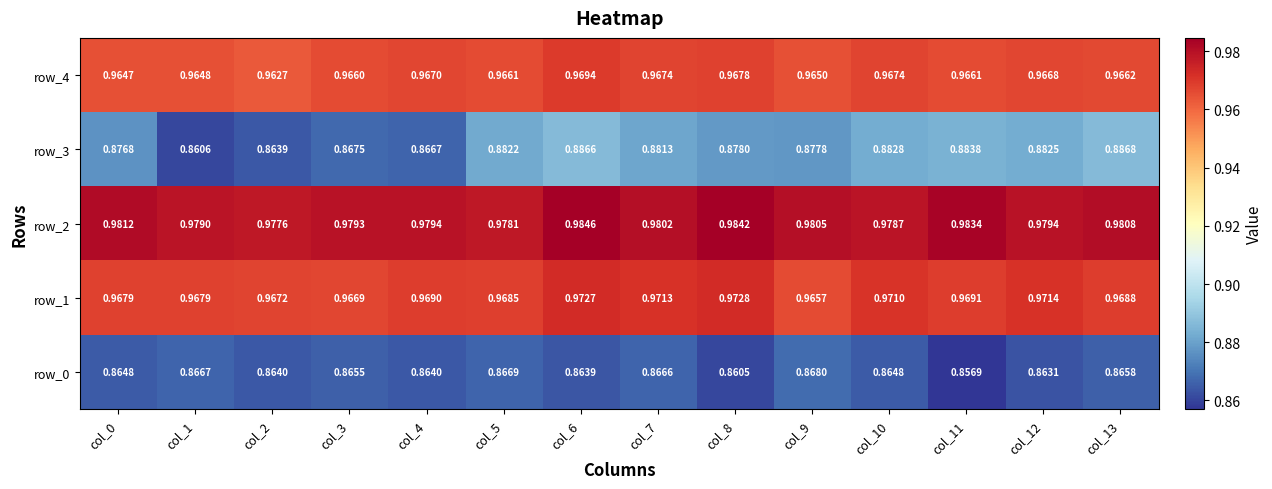

Reading left to right, what are all the values shown in this chart?

row_0: col_0=0.9	col_1=0.9	col_2=0.9	col_3=0.9	col_4=0.9	col_5=0.9	col_6=0.9	col_7=0.9	col_8=0.9	col_9=0.9	col_10=0.9	col_11=0.9	col_12=0.9	col_13=0.9
row_1: col_0=1.0	col_1=1.0	col_2=1.0	col_3=1.0	col_4=1.0	col_5=1.0	col_6=1.0	col_7=1.0	col_8=1.0	col_9=1.0	col_10=1.0	col_11=1.0	col_12=1.0	col_13=1.0
row_2: col_0=1.0	col_1=1.0	col_2=1.0	col_3=1.0	col_4=1.0	col_5=1.0	col_6=1.0	col_7=1.0	col_8=1.0	col_9=1.0	col_10=1.0	col_11=1.0	col_12=1.0	col_13=1.0
row_3: col_0=0.9	col_1=0.9	col_2=0.9	col_3=0.9	col_4=0.9	col_5=0.9	col_6=0.9	col_7=0.9	col_8=0.9	col_9=0.9	col_10=0.9	col_11=0.9	col_12=0.9	col_13=0.9
row_4: col_0=1.0	col_1=1.0	col_2=1.0	col_3=1.0	col_4=1.0	col_5=1.0	col_6=1.0	col_7=1.0	col_8=1.0	col_9=1.0	col_10=1.0	col_11=1.0	col_12=1.0	col_13=1.0